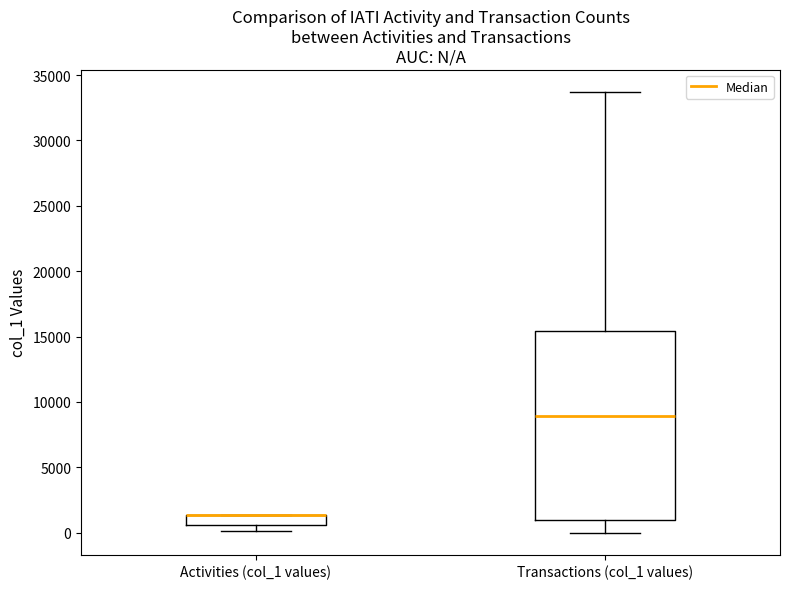

Where is the lower edge of the box for Transactions (col_1 values) on the y-axis? The values are not printed on the chart, so give them approximately, as read against the axis.

1000